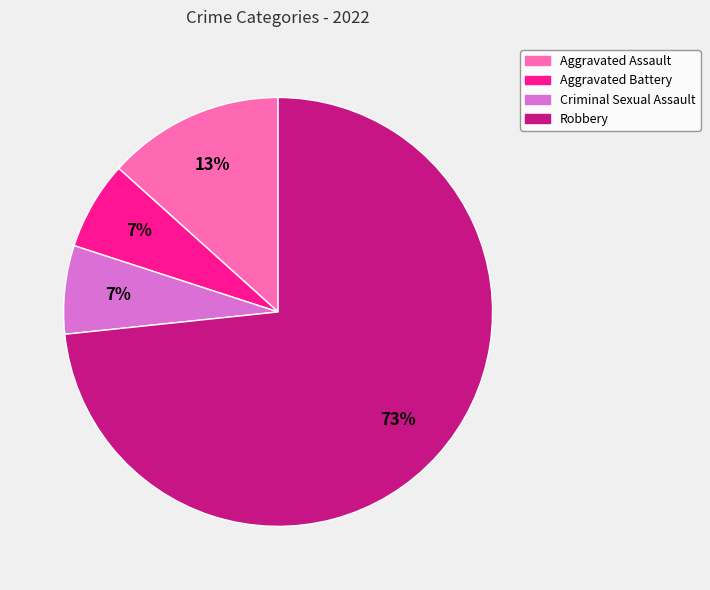

Between Aggravated Battery and Aggravated Assault, which is larger?

Aggravated Assault